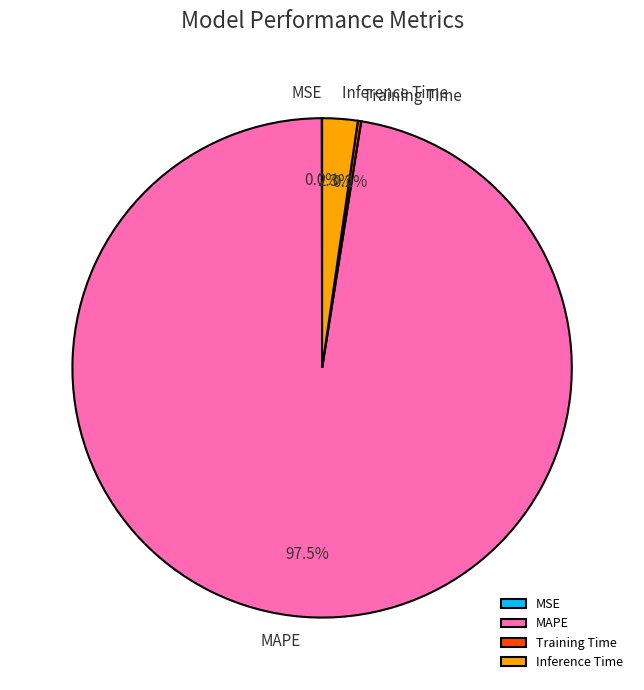

What is the largest slice in the pie chart?

MAPE